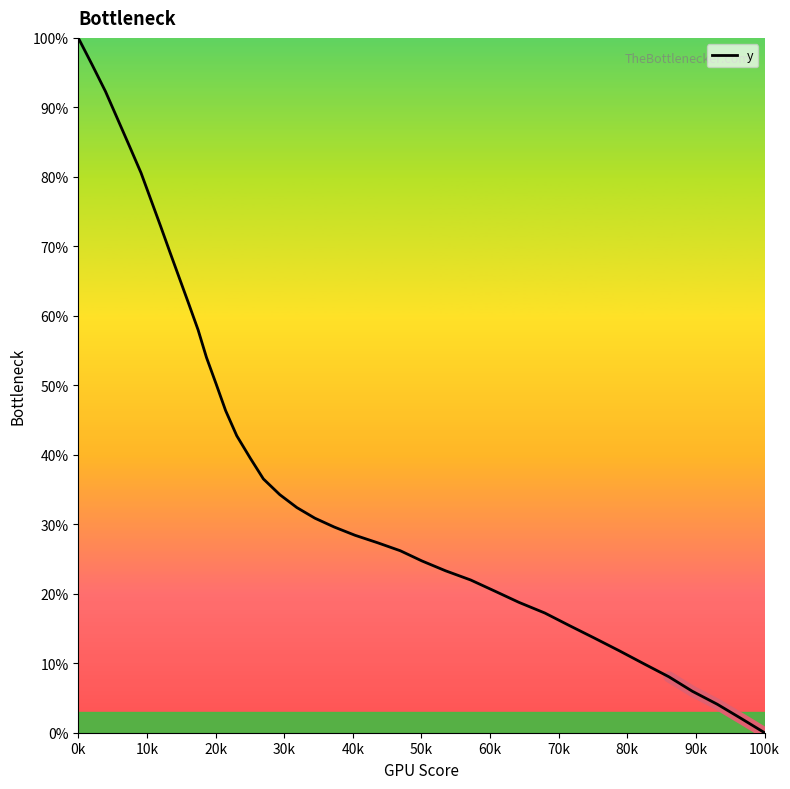

True or false: the data has more than 0 interior local peaks.

False